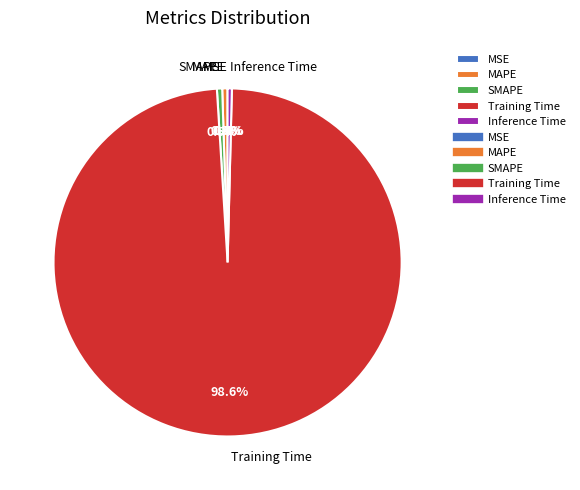

True or false: Training Time accounts for 89% of the total.

False